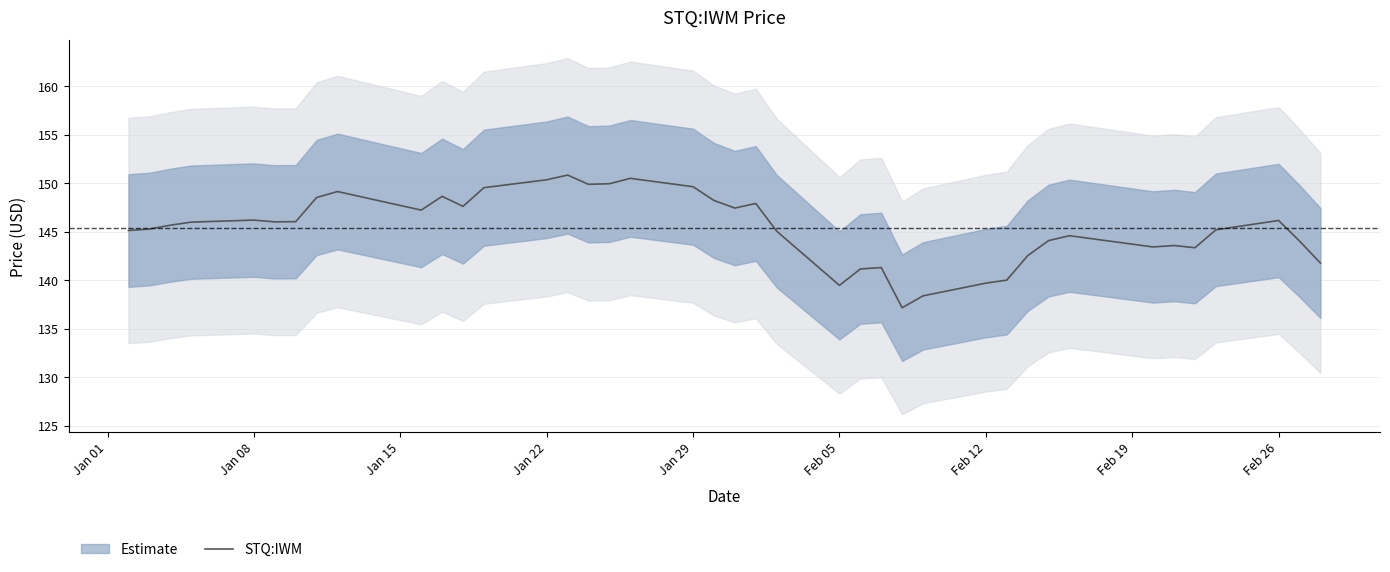

Reading right to left, extract all data points from this chart.

141.8	144.1	146.2	145.2	143.4	143.6	143.4	144.6	144.1	142.5	140.0	139.7	138.4	137.2	141.3	141.2	139.5	145.1	147.9	147.5	148.2	149.7	150.5	150.0	149.9	150.9	150.4	149.6	147.6	148.7	147.2	149.2	148.5	146.1	146.0	146.2	146.0	145.7	145.3	145.1